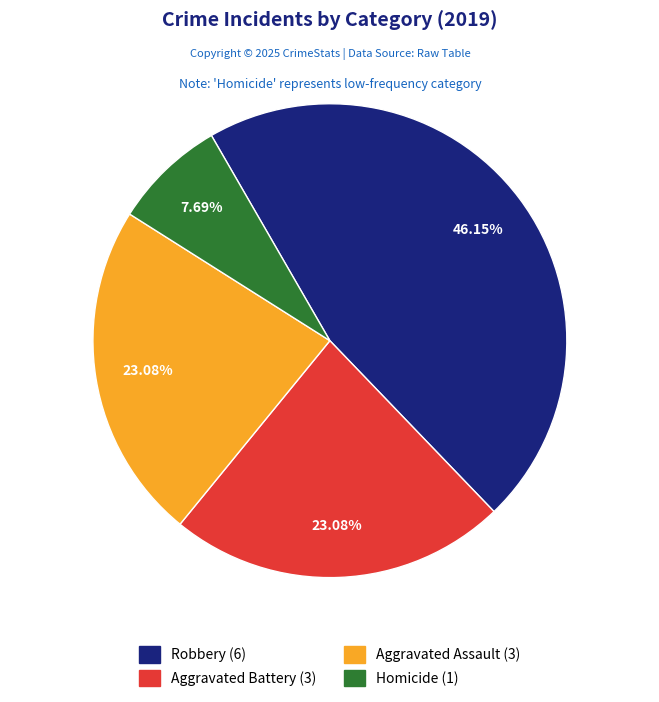

Is there any slice that represents more than half of the pie?

No